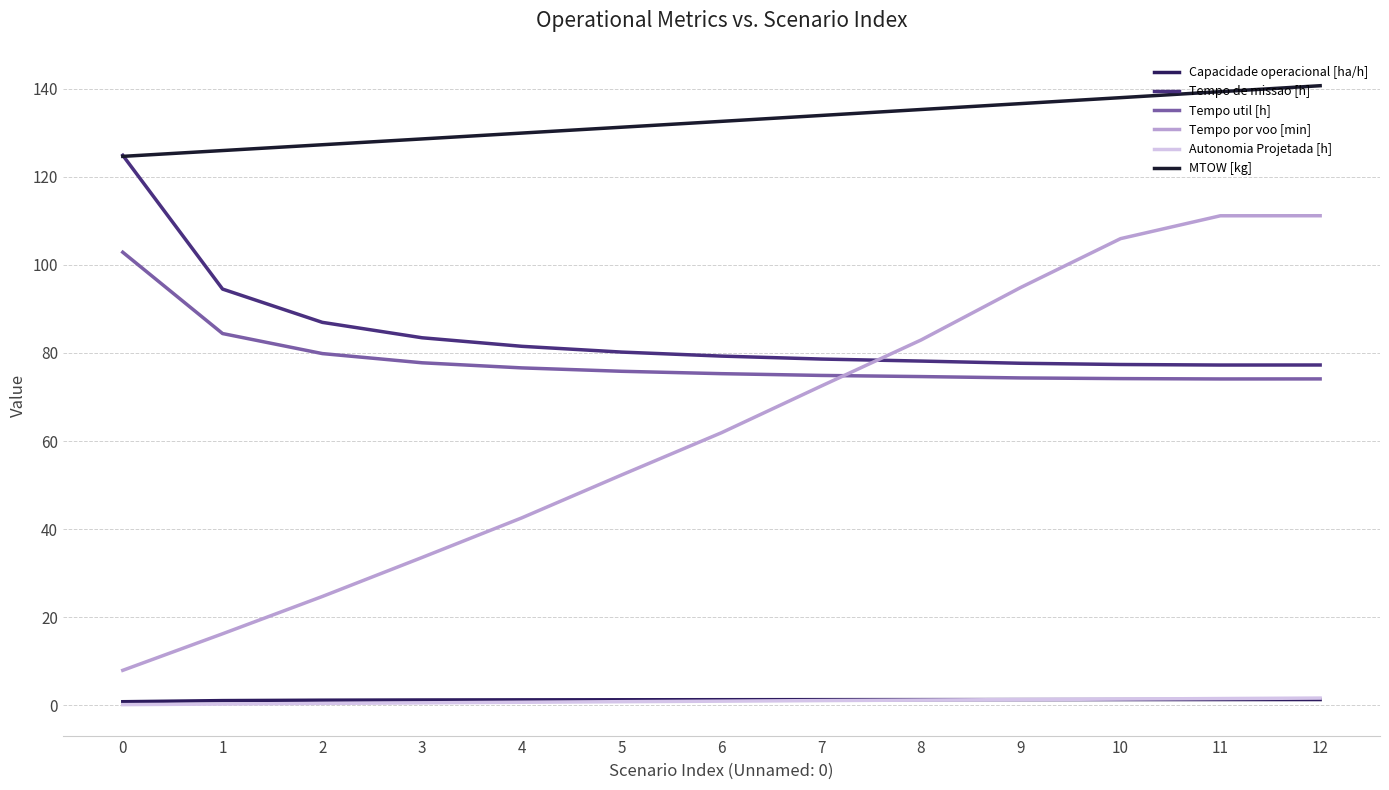

True or false: Capacidade operacional [ha/h] and MTOW [kg] intersect in this chart.

False